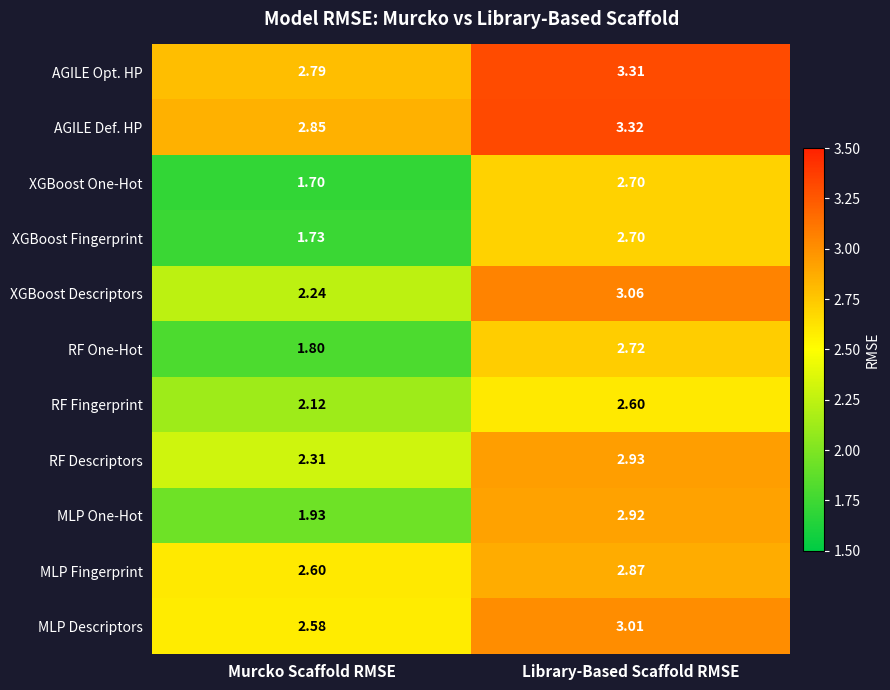

What is the total value across all series at Library-Based Scaffold RMSE?

32.1